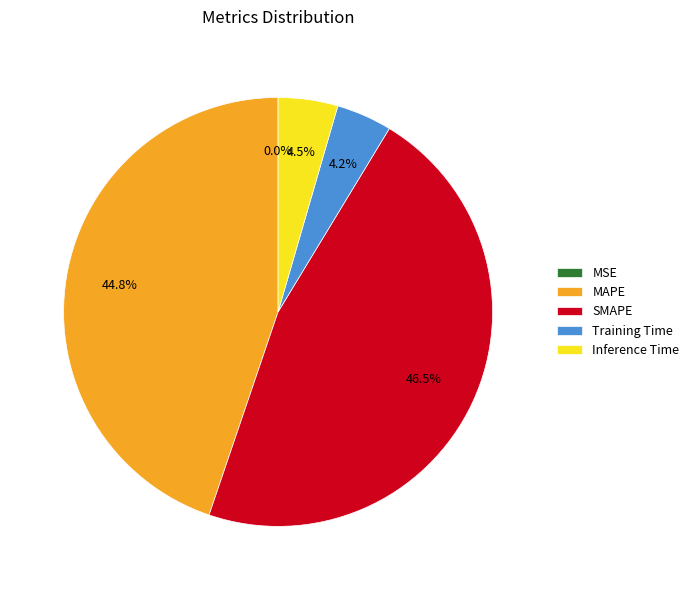

What is the largest slice in the pie chart?

SMAPE